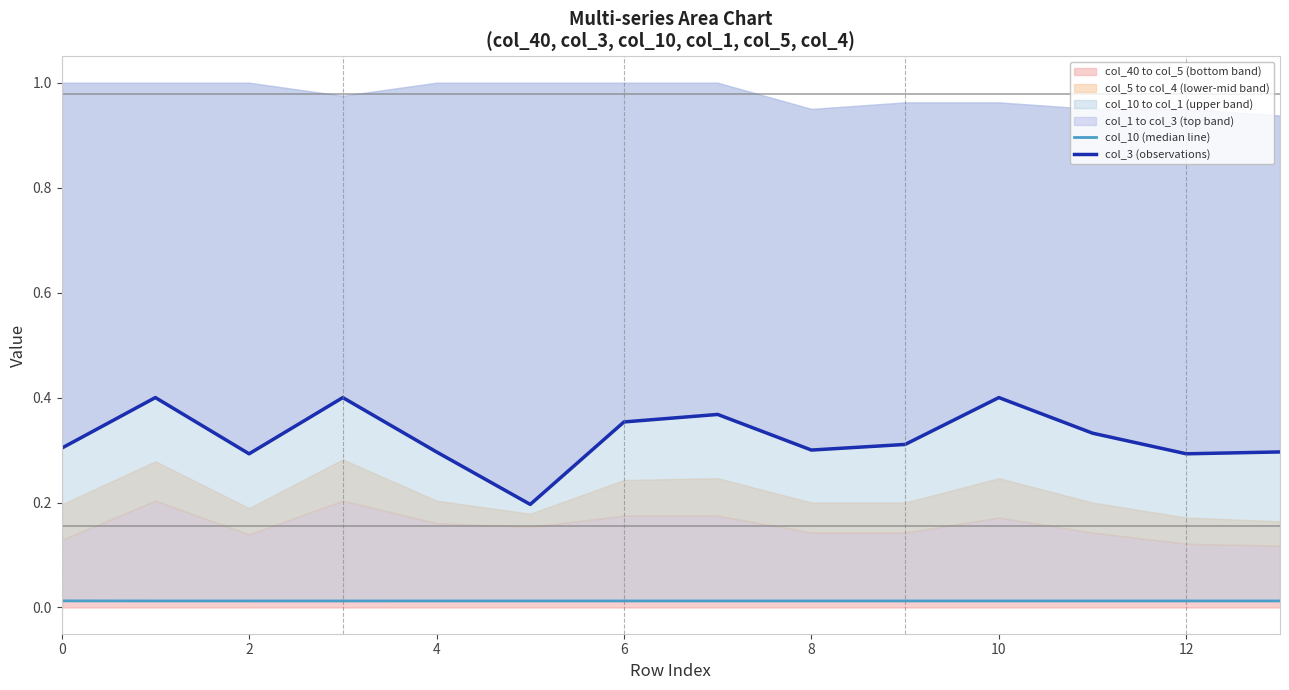

Reading left to right, what are all the values shown in this chart?

col_10 (median line): 0.0	0.0	0.0	0.0	0.0	0.0	0.0	0.0	0.0	0.0	0.0	0.0	0.0	0.0
col_3 (observations): 0.3	0.4	0.3	0.4	0.3	0.2	0.4	0.4	0.3	0.3	0.4	0.3	0.3	0.3